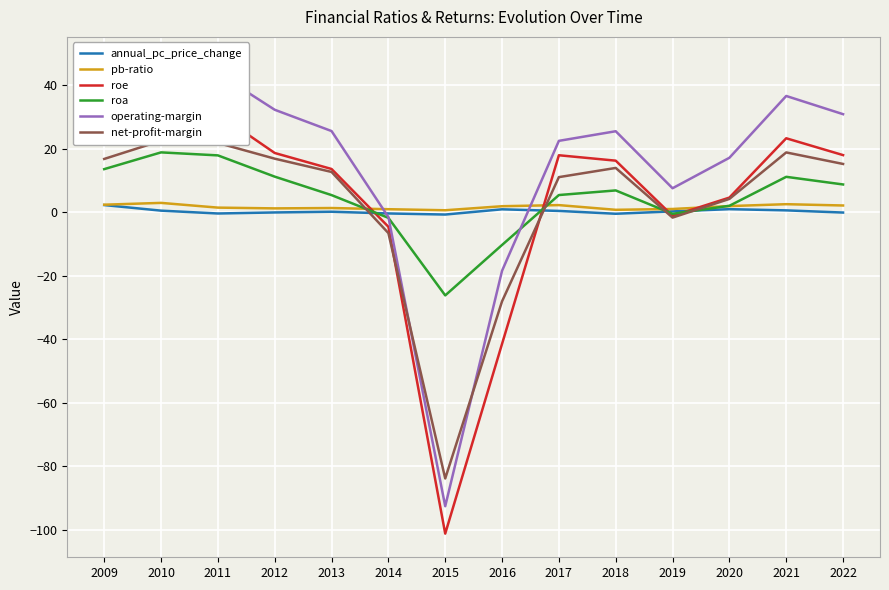

Reading left to right, transcribe all the data shown in this chart.

annual_pc_price_change: 2.3	0.5	-0.4	-0.0	0.2	-0.4	-0.7	0.9	0.4	-0.5	0.3	1.0	0.6	-0.1
pb-ratio: 2.4	3.0	1.5	1.2	1.4	1.0	0.7	1.9	2.3	0.8	1.1	2.0	2.6	2.1
roe: 44.8	38.1	31.0	18.7	13.6	-4.5	-101.1	-41.4	18.0	16.3	-1.1	4.6	23.3	18.0
roa: 13.6	18.9	17.9	11.2	5.4	-1.7	-26.2	-10.3	5.4	6.9	-0.5	2.1	11.2	8.8
operating-margin: 43.2	47.8	43.8	32.3	25.6	-1.5	-92.5	-18.4	22.5	25.5	7.6	17.2	36.6	30.9
net-profit-margin: 16.8	22.5	21.8	16.9	12.7	-6.5	-83.8	-28.0	11.1	14.0	-1.7	4.2	18.8	15.2